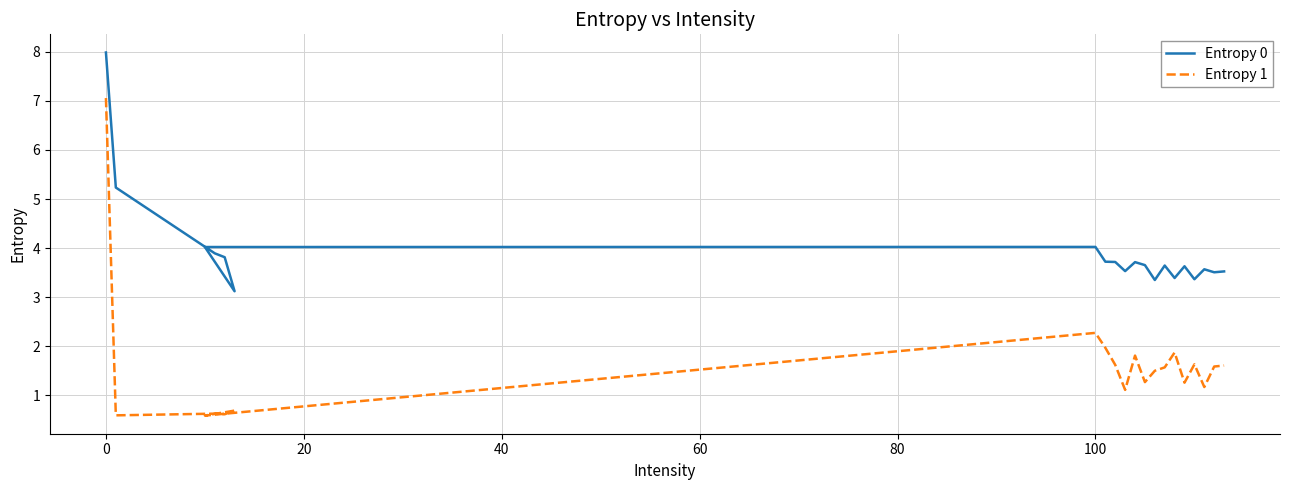

Does the chart have visible grid lines?

Yes